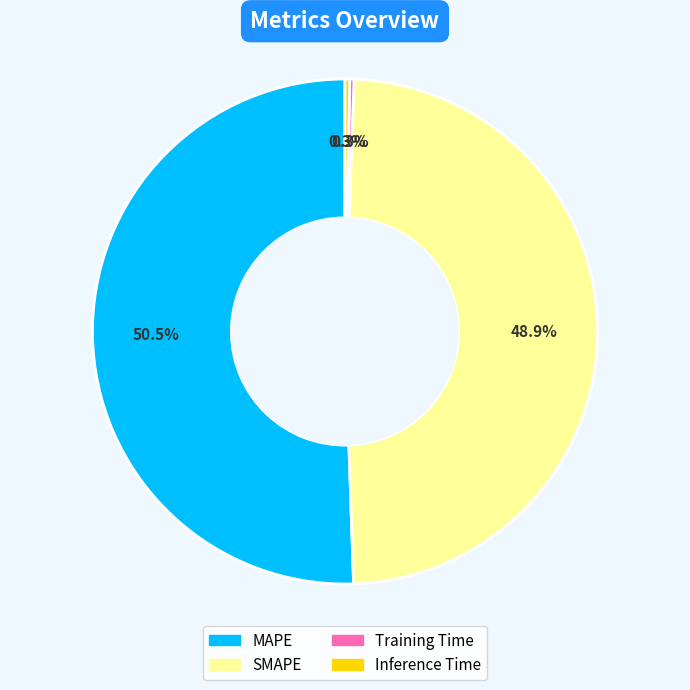

What percentage is NOT represented by MAPE?

49.5%